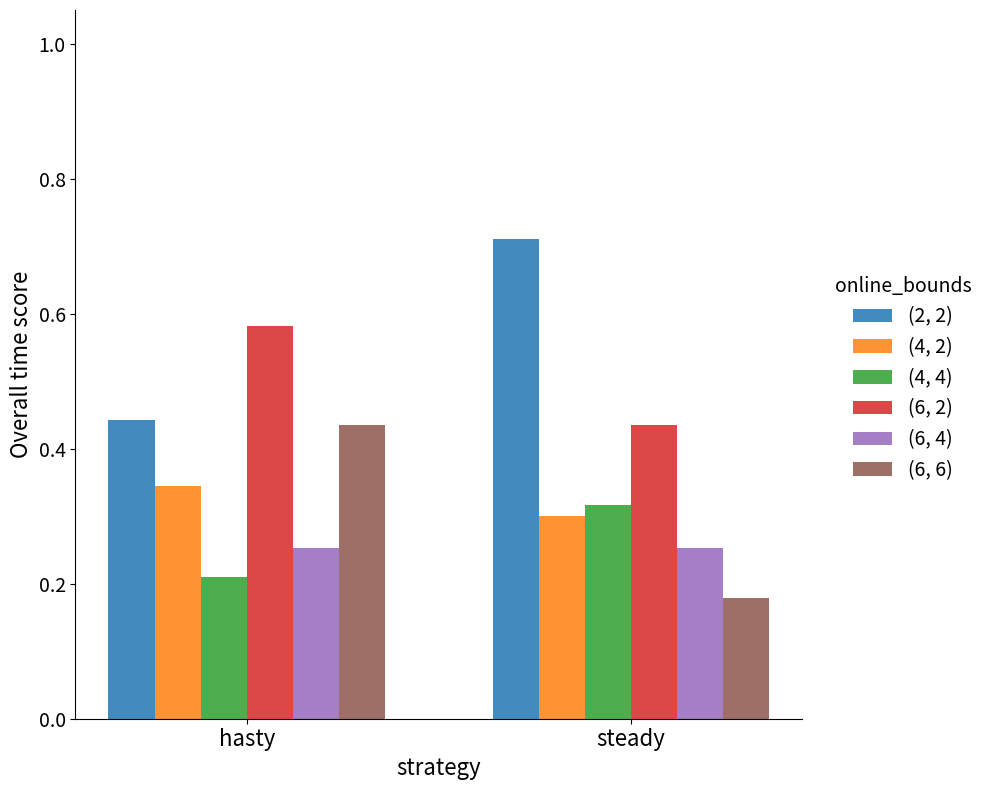

How many groups of bars are there?

2